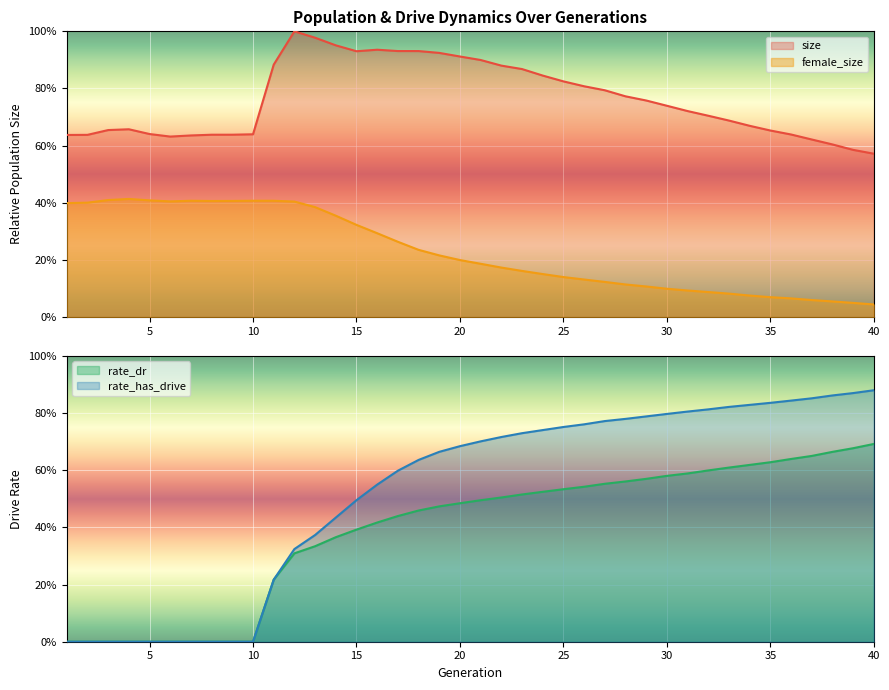

How many interior local peaks does the size series have?

3